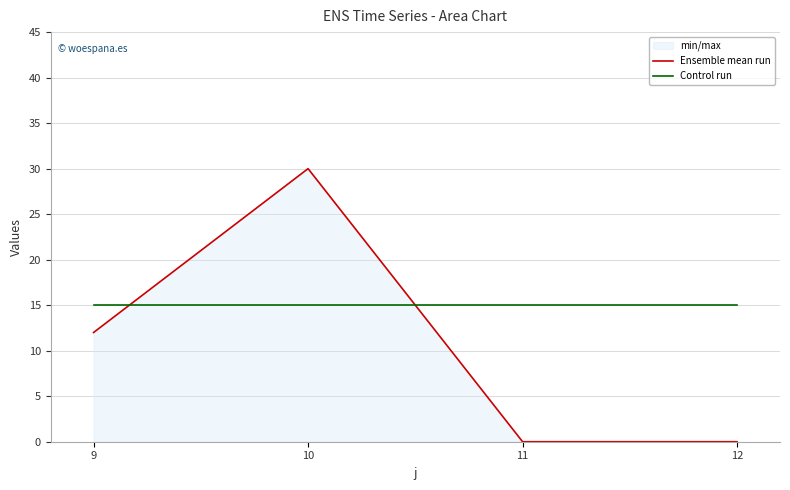

What is the sum of the Control run values at 12 and 9?

30